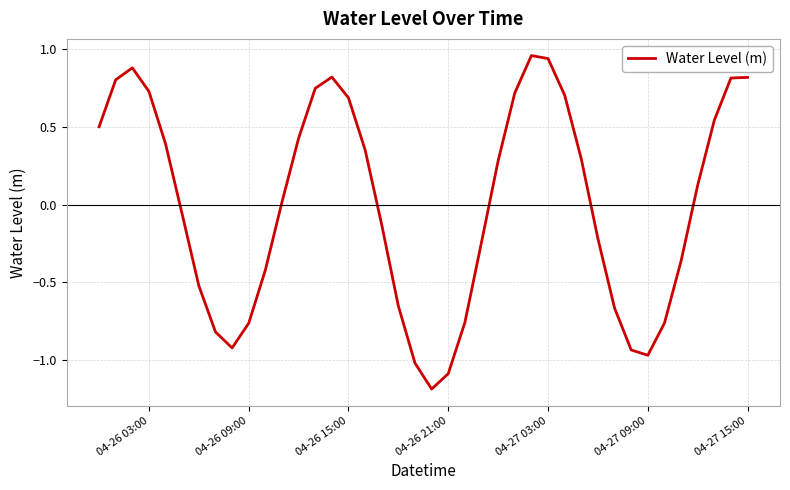

What is the minimum value shown in the chart?

-1.2